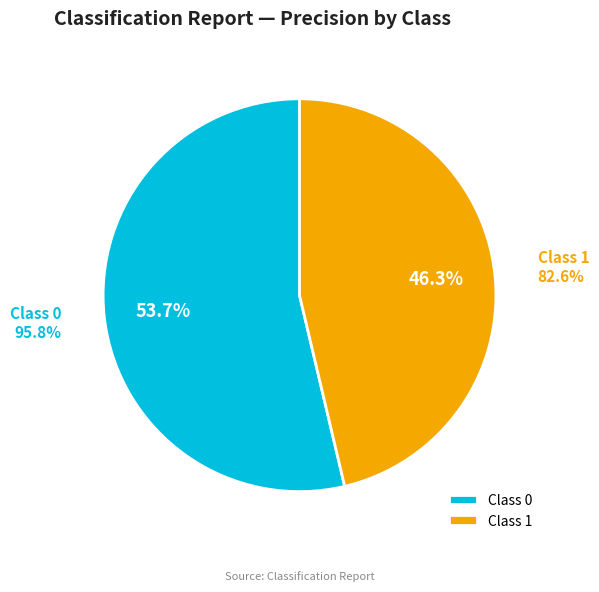

Is there any slice that represents more than half of the pie?

Yes